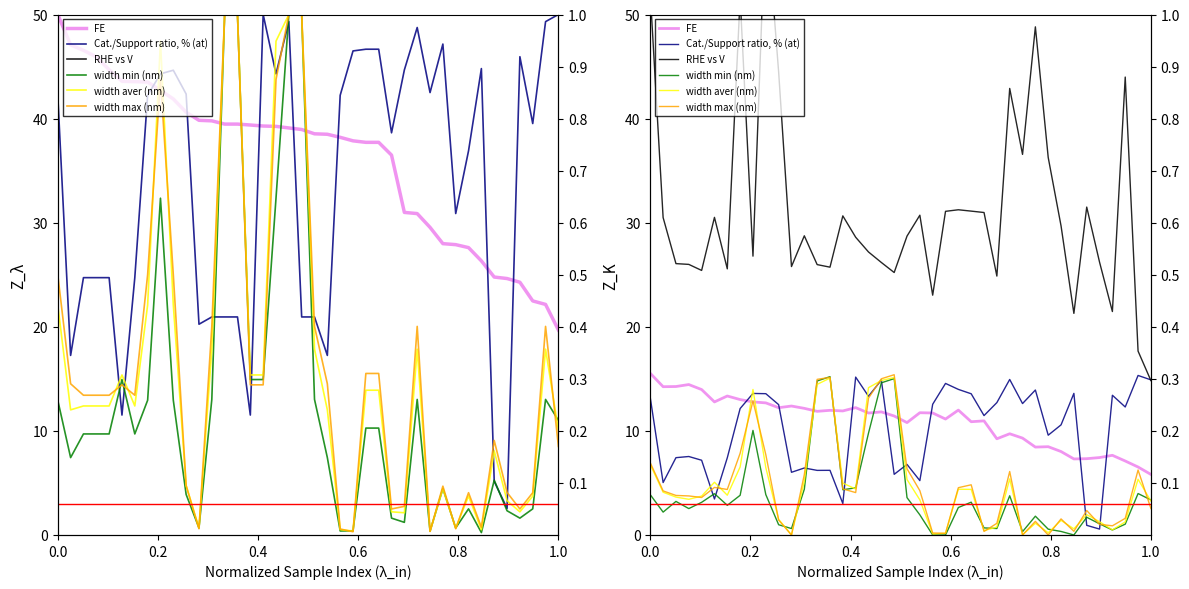

What is the maximum value for width min (nm)?

15.2